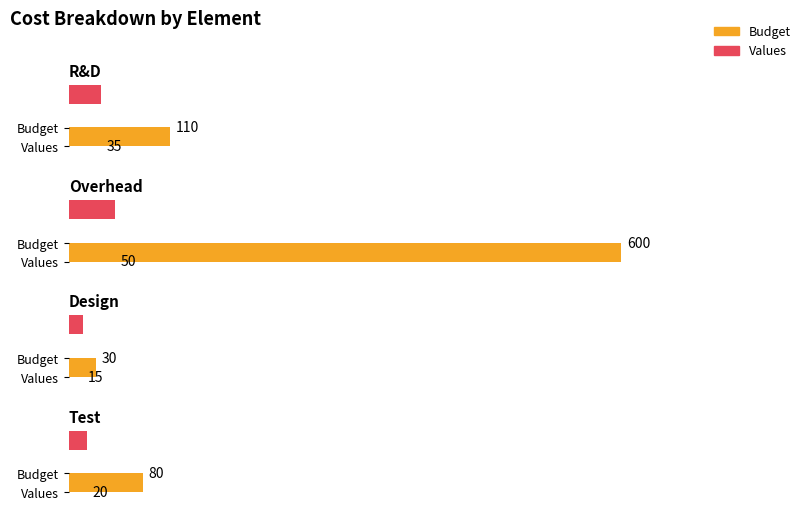

What is the sum of the Values values at Overhead and Design?

65